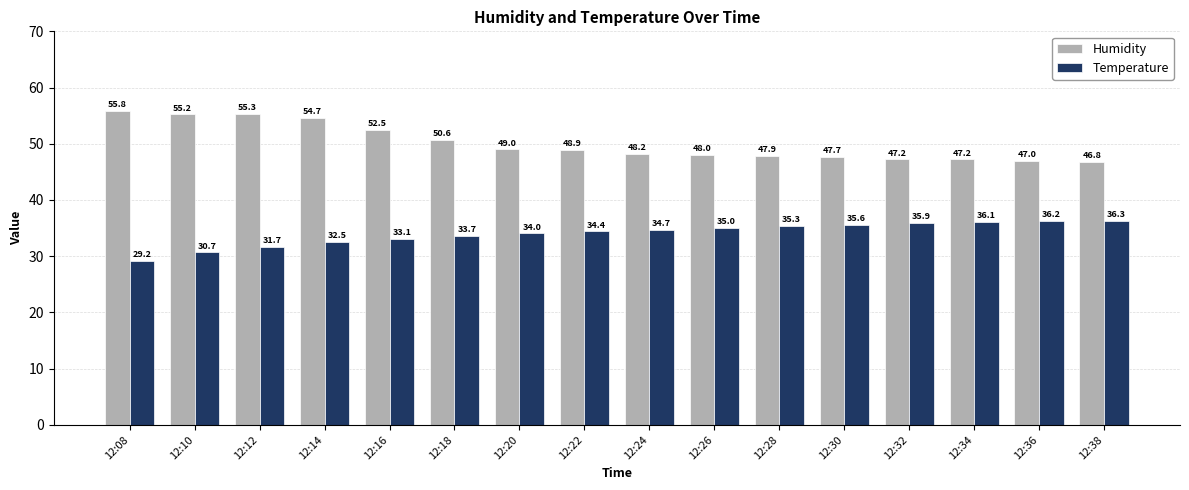

List the series in order of their peak value, lowest first.

Temperature, Humidity